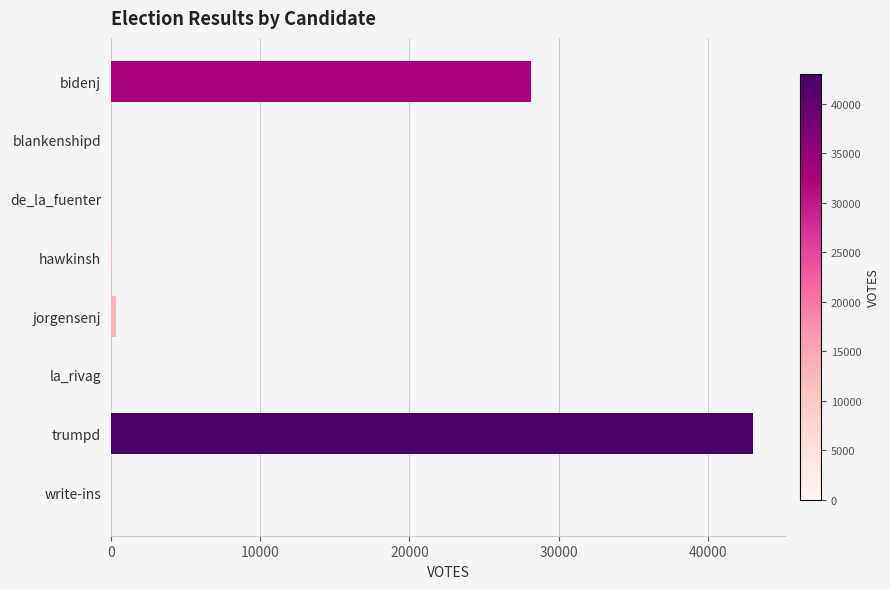

Where is the data nearest to the value 21524?

bidenj